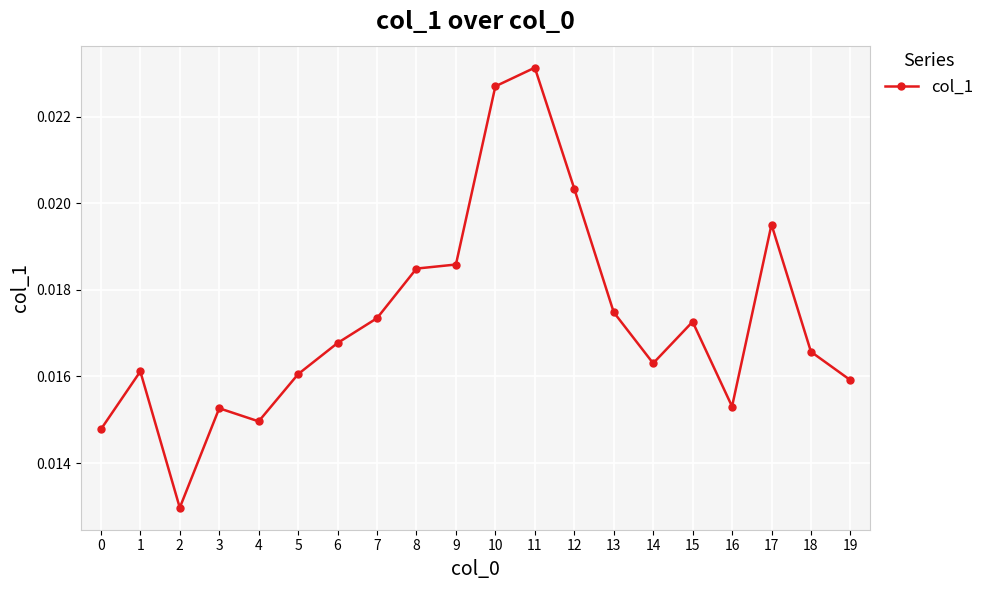

How many lines are shown in the chart?

1